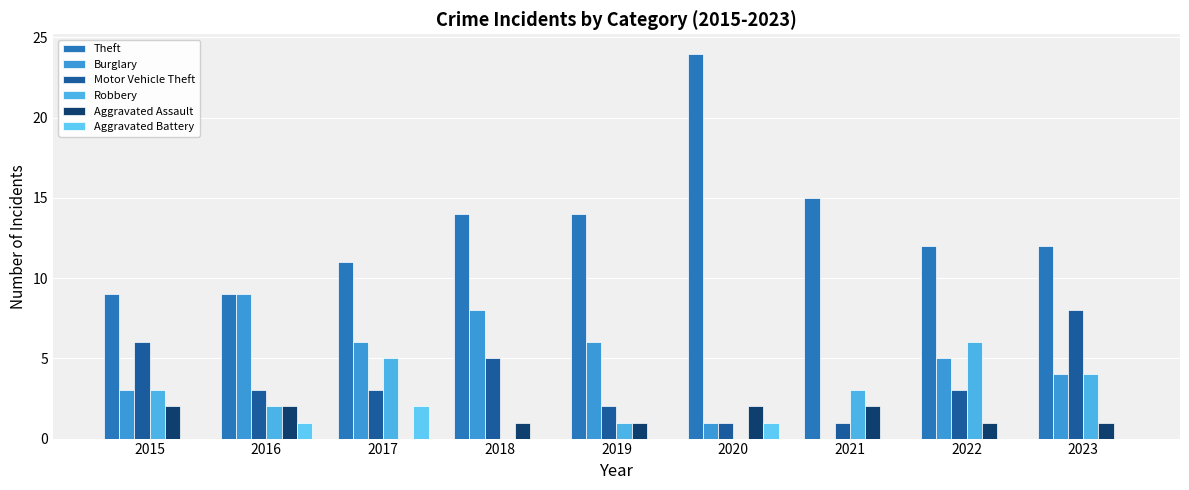

Where does the Aggravated Assault series first go above 1?

2015